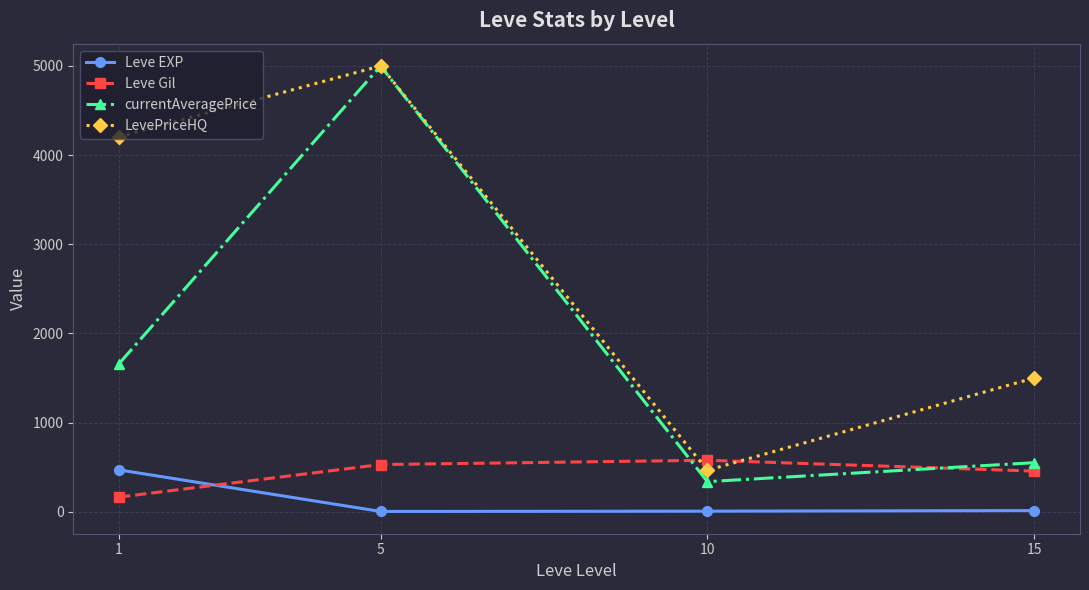

Which series has the largest range (max minus min)?

currentAveragePrice